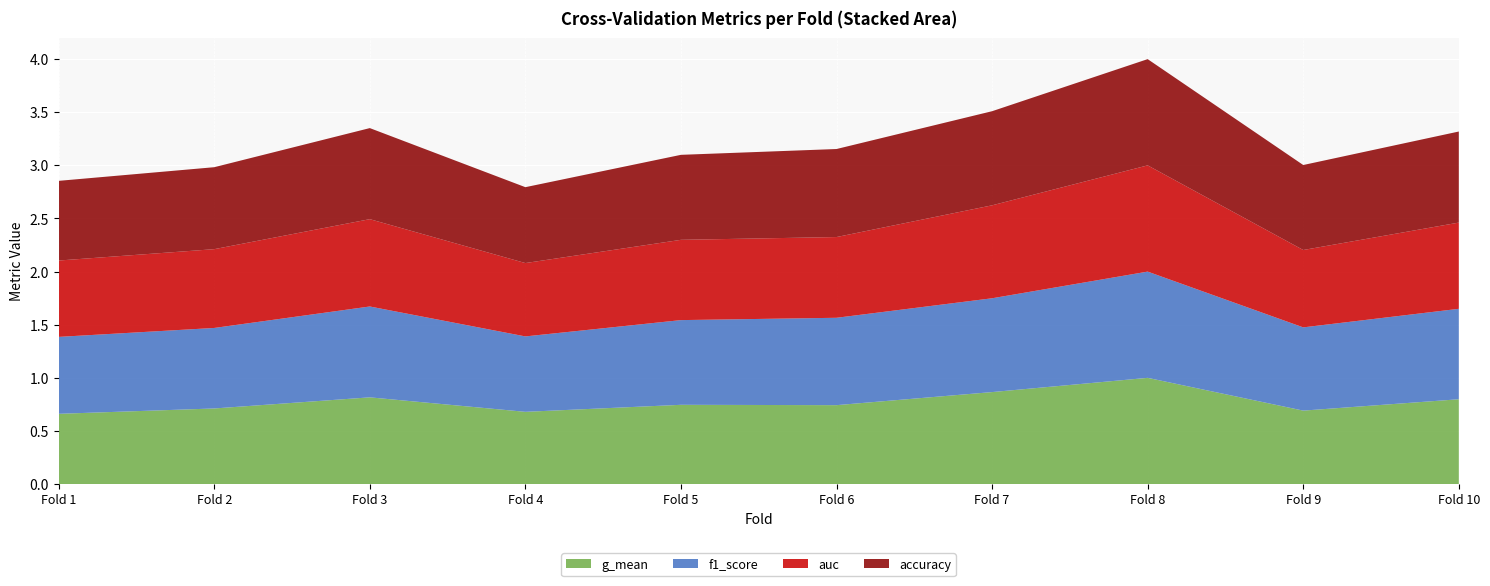

Reading left to right, extract all data points from this chart.

accuracy: 1=0.8	2=0.8	3=0.9	4=0.7	5=0.8	6=0.8	7=0.9	8=1.0	9=0.8	10=0.9
auc: 1=0.7	2=0.7	3=0.8	4=0.7	5=0.8	6=0.8	7=0.9	8=1.0	9=0.7	10=0.8
f1_score: 1=0.7	2=0.8	3=0.9	4=0.7	5=0.8	6=0.8	7=0.9	8=1.0	9=0.8	10=0.9
g_mean: 1=0.7	2=0.7	3=0.8	4=0.7	5=0.7	6=0.7	7=0.9	8=1.0	9=0.7	10=0.8